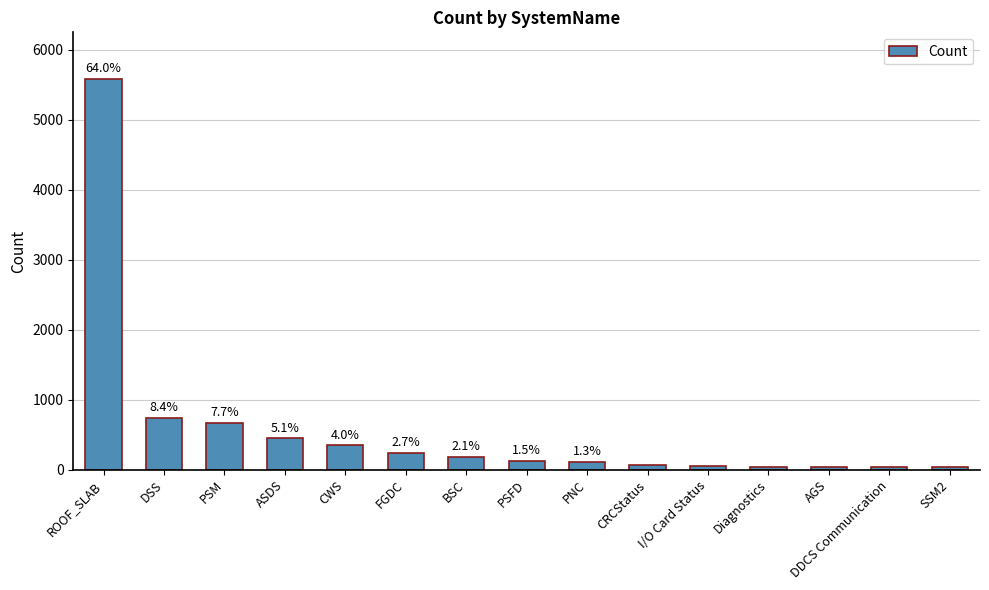

How many bars are there in total?

15